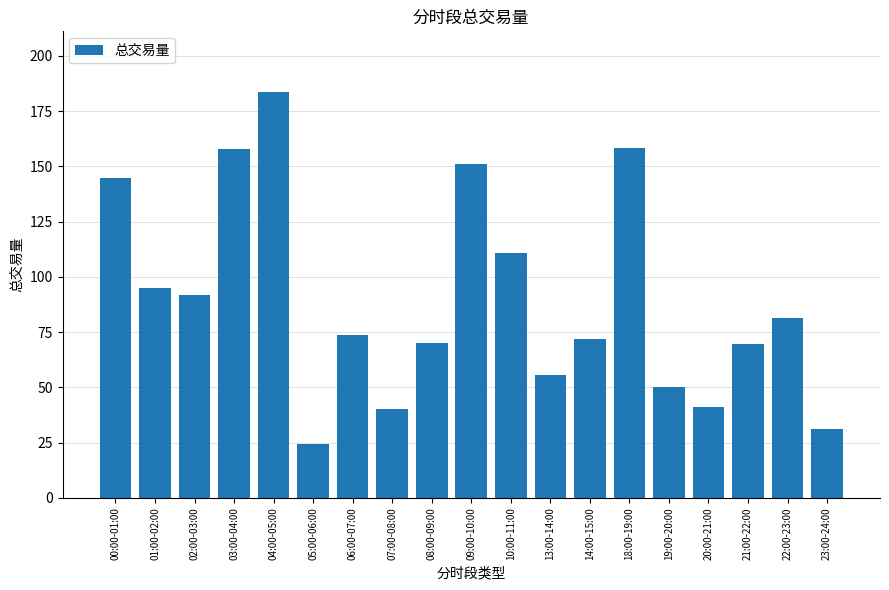

Are the bars horizontal?

No